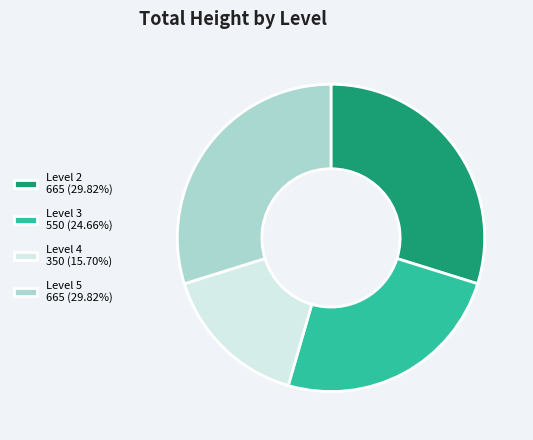

Do Level 5 and Level 3 together represent more than half of the pie?

Yes